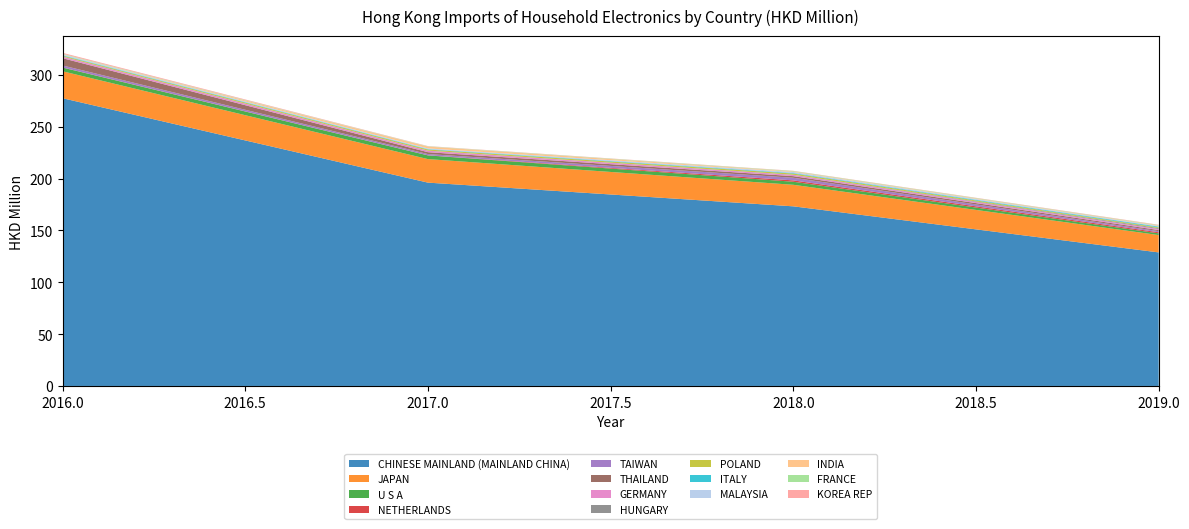

Reading left to right, extract all data points from this chart.

201612: 277.5	26.0	3.5	0.2	1.9	7.0	1.4	0.1	0.8	0.5	0.7	0.2	0.5	0.9
201712: 196.1	22.7	3.6	0.1	1.2	1.8	1.4	0.1	1.0	0.4	0.7	1.8	0.3	0.2
201812: 173.2	20.8	2.9	1.3	2.5	1.5	1.2	0.2	1.1	0.5	1.0	0.5	0.4	0.2
201911: 128.8	16.7	1.6	1.1	1.1	1.0	1.0	0.8	0.7	0.7	0.6	0.5	0.4	0.3